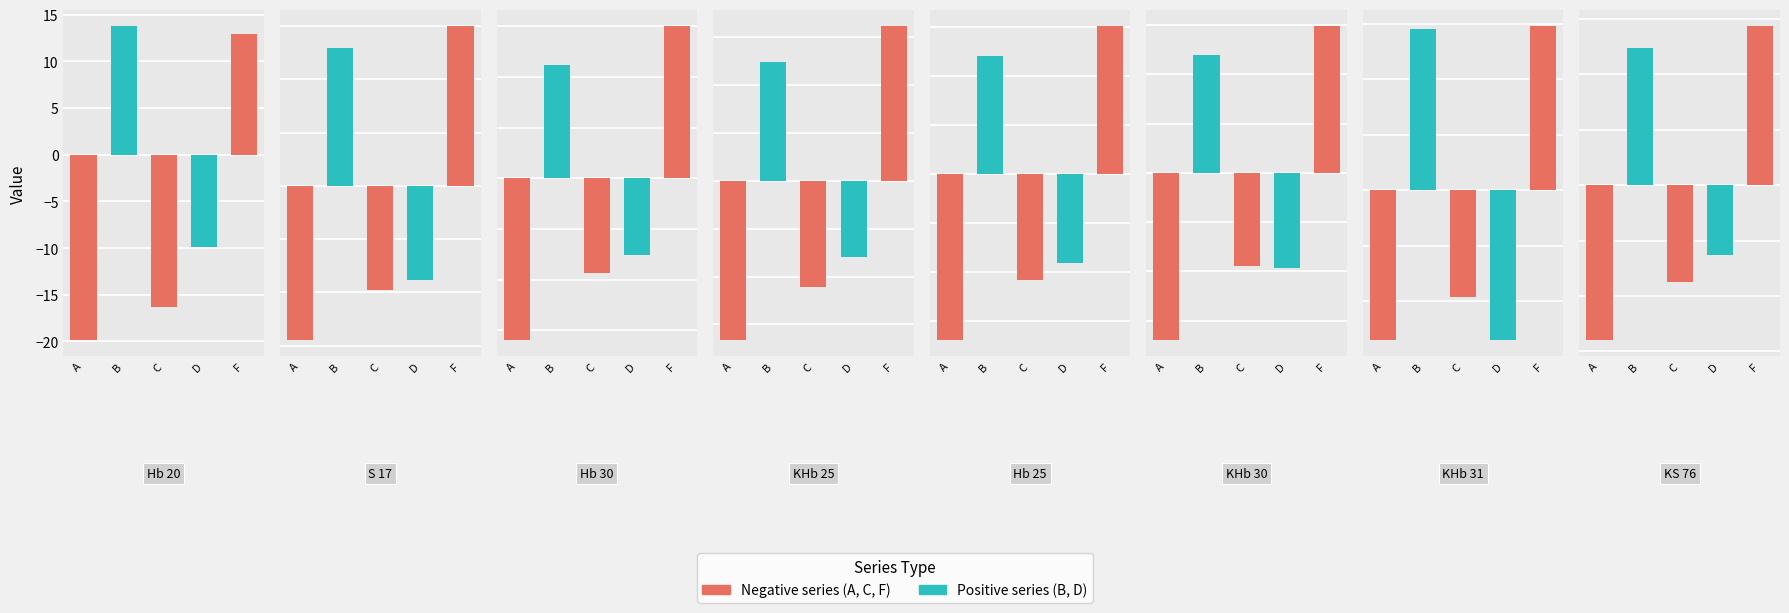

What is the difference between the highest and lowest values at Hb 20?

33.7